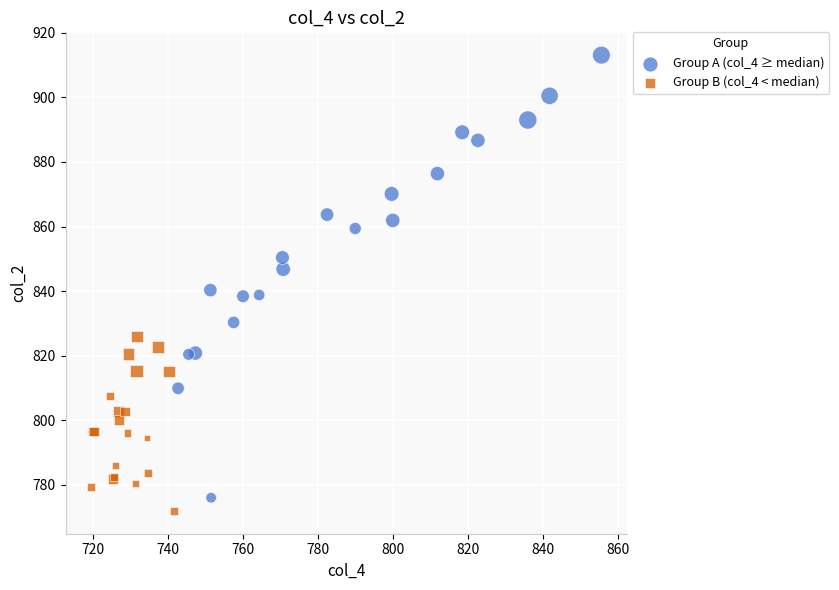

Which series reaches the maximum Y coordinate?

Group A (col_4 ≥ median)